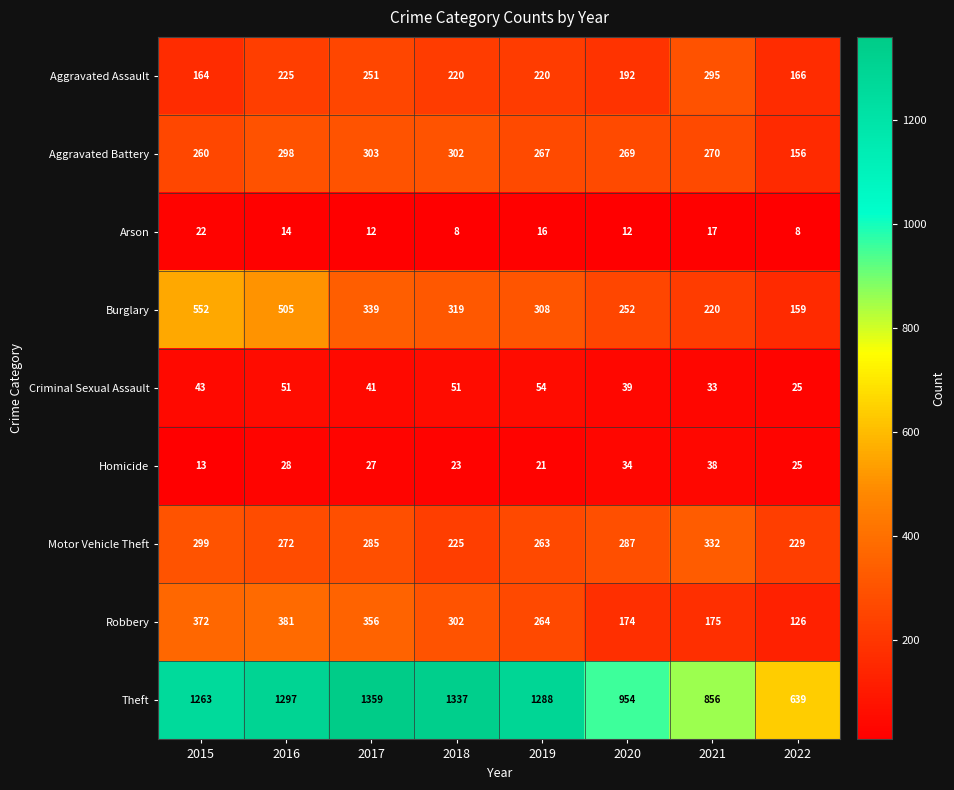

Between 2020 and 2021, which series saw the biggest shift?

Aggravated Assault